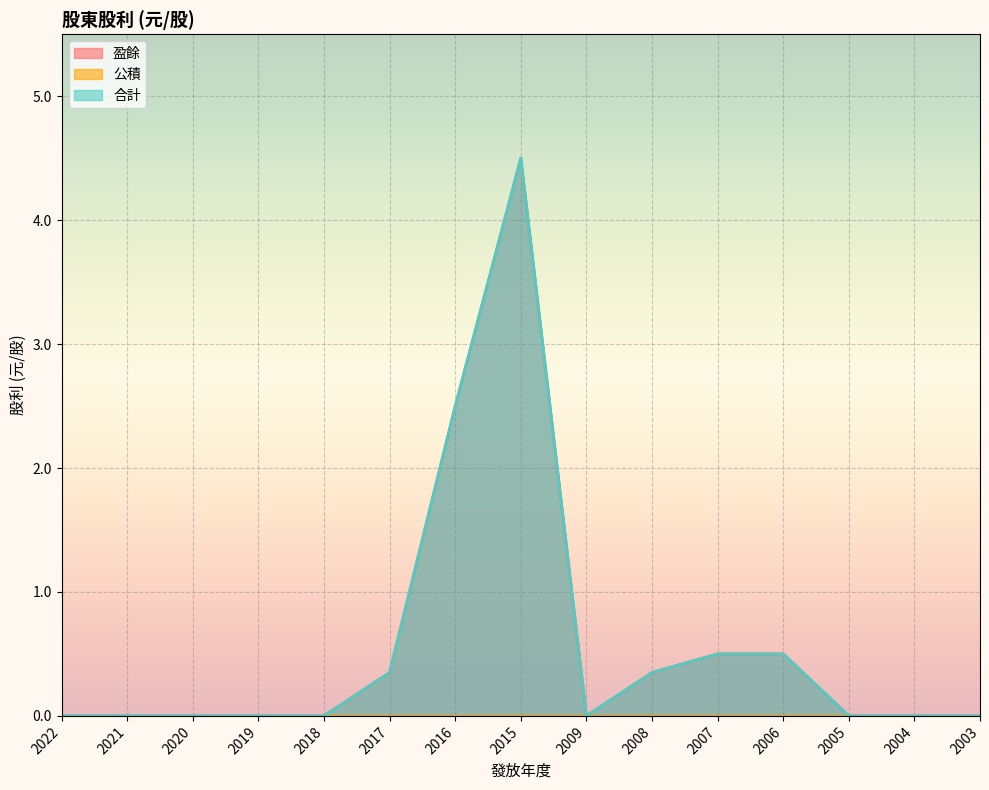

What is the difference between the maximum and minimum values in the 合計 series?

4.5